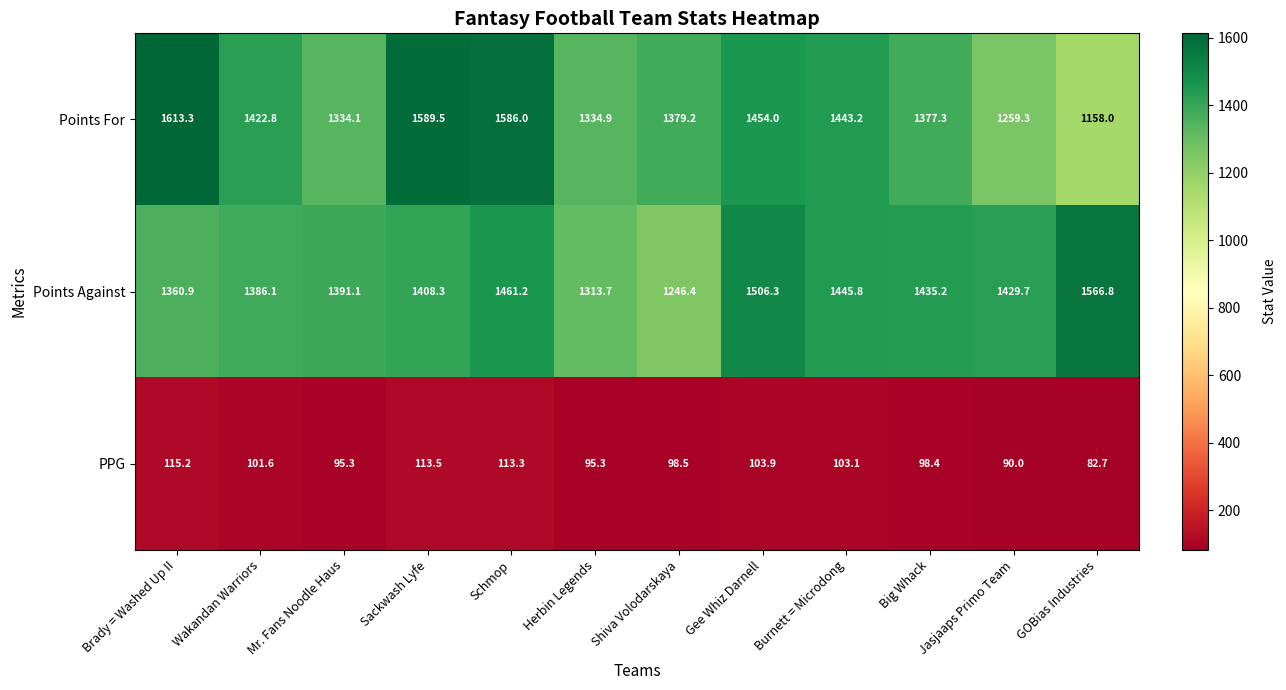

Is the value of Points Against at Herbin Legends greater than the value of Points For at Brady = Washed Up II?

No